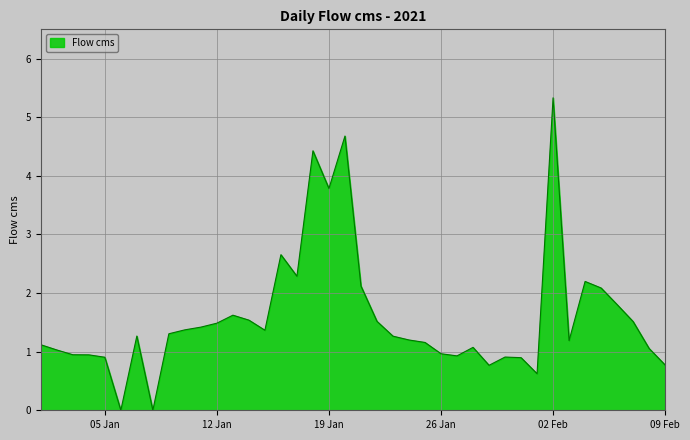

What is the greatest value displayed?

5.3